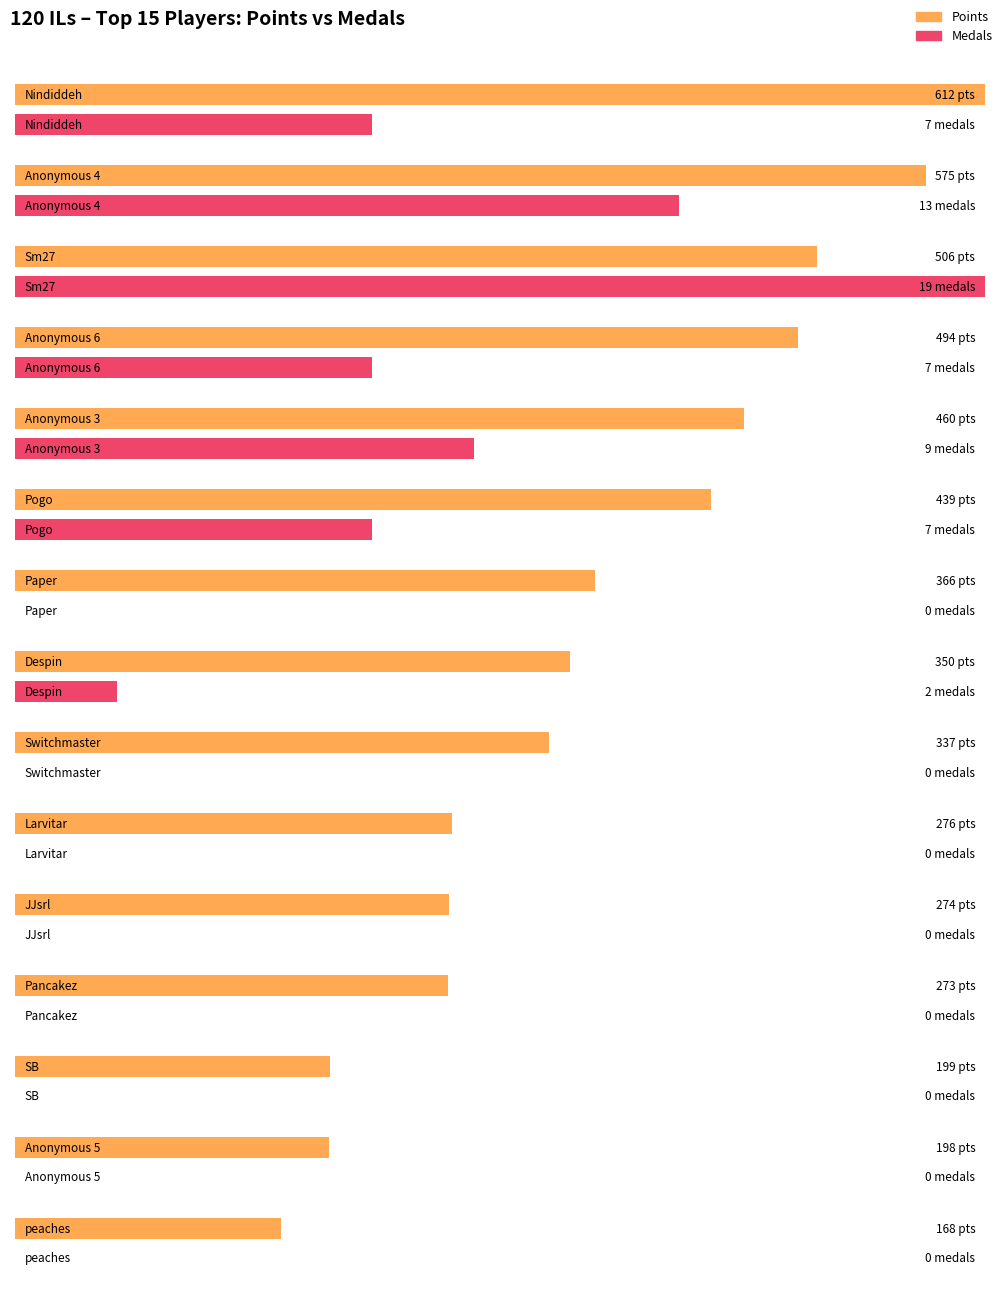

Are the bars horizontal?

Yes